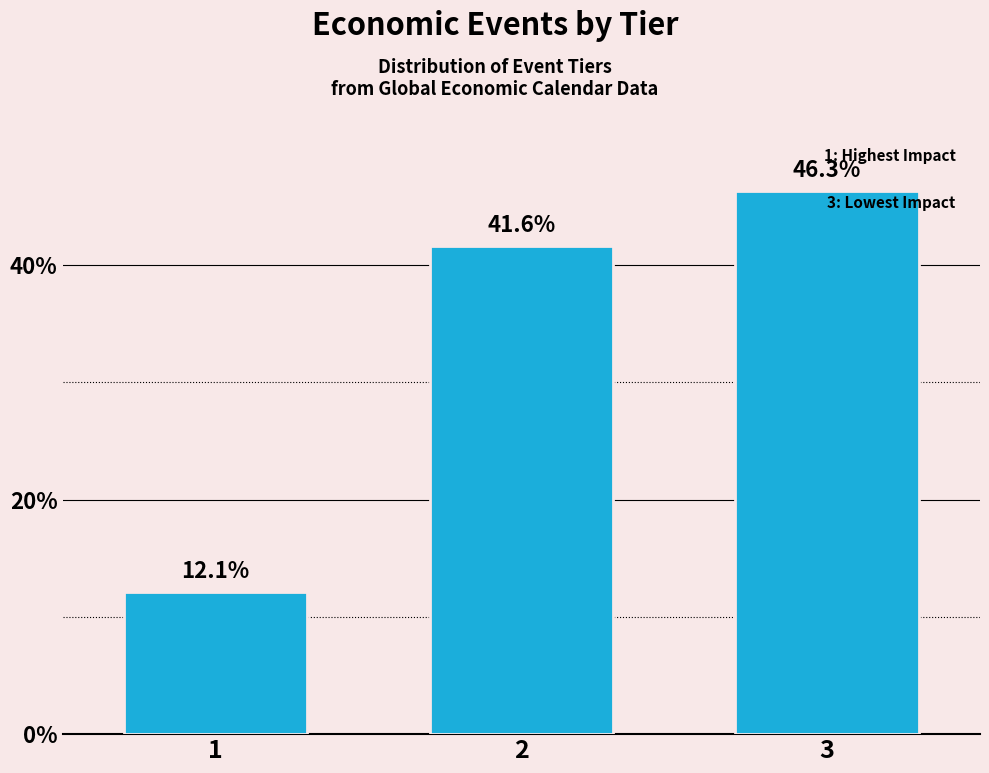

Reading right to left, what are all the values shown in this chart?

3=46.3	2=41.6	1=12.1